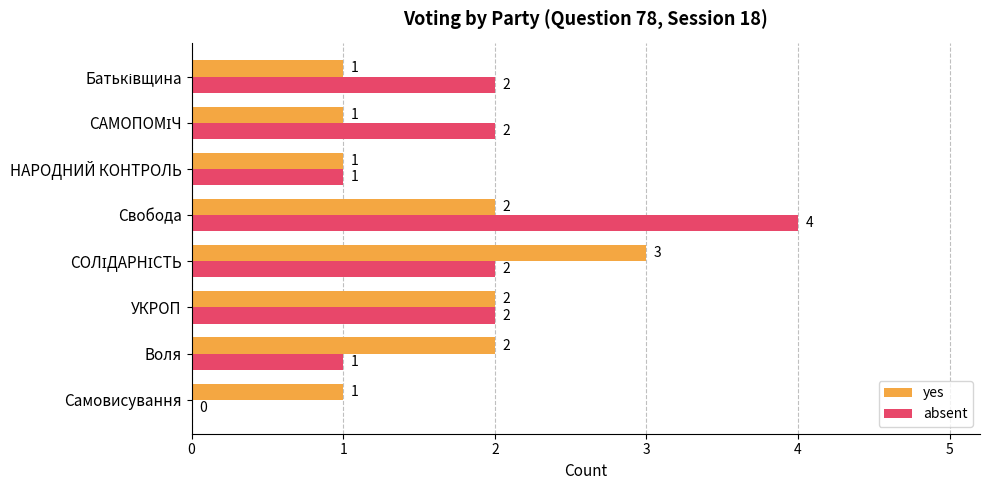

Which series has the largest total across all categories?

absent